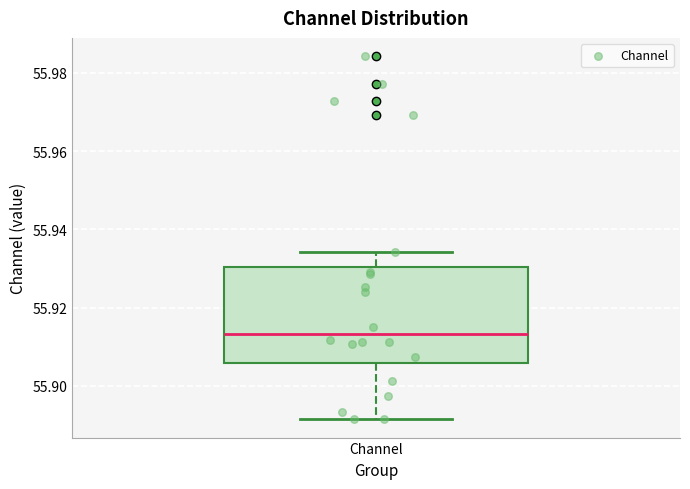

Read this box plot against the y-axis: the position of the median line, the range covered by the box, and the ends of both whiskers. The values are not printed on the chart, so give them approximately, as read against the axis.

median 55.914, box 55.906 to 55.930, whiskers 55.892 to 55.934